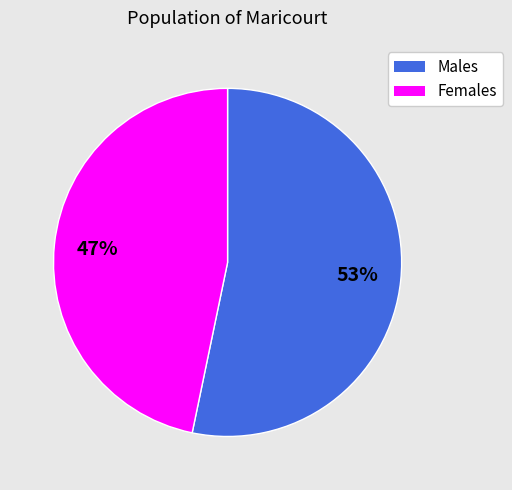

Is there any slice that represents more than half of the pie?

Yes